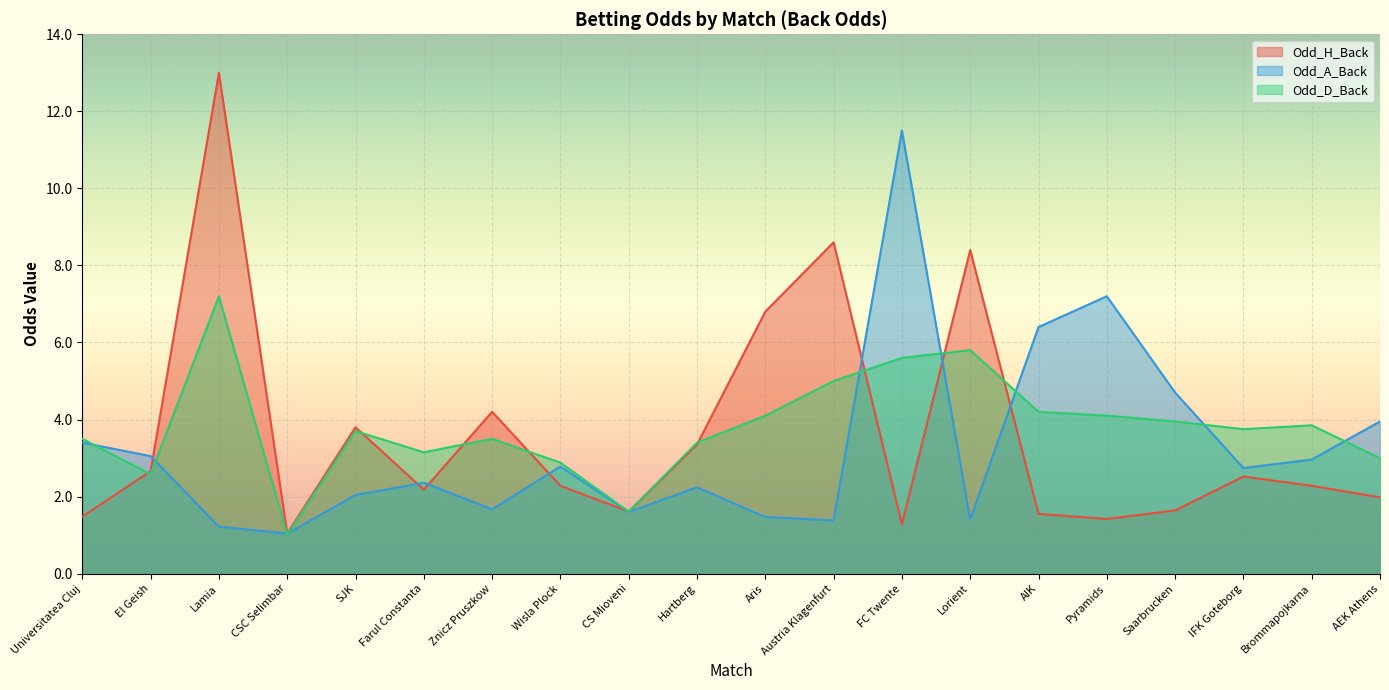

What is the label of the 1st point from the left?

Universitatea Cluj